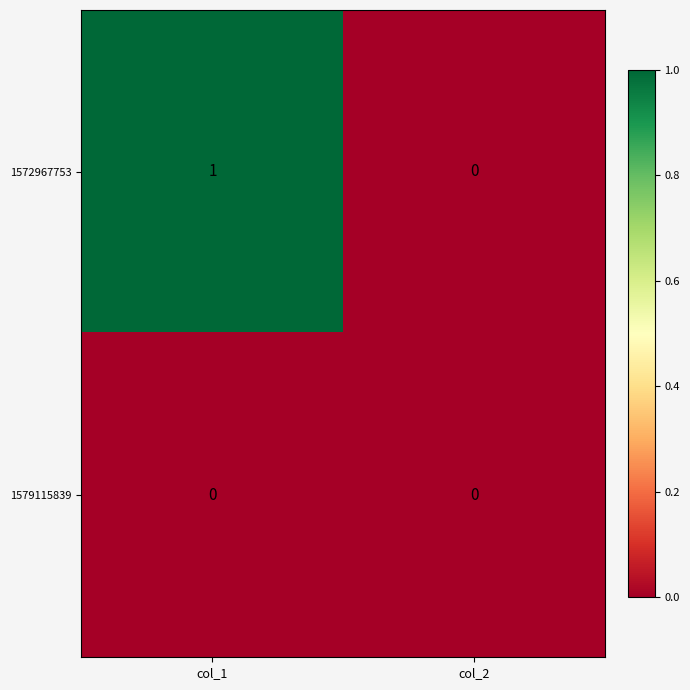

Reading left to right, list all the values displayed in this chart.

1572967753: col_1=1	col_2=0
1579115839: col_1=0	col_2=0